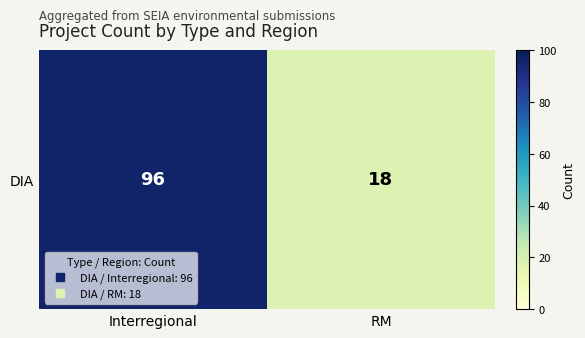

The chart shows a value of 10 at RM. True or false?

False